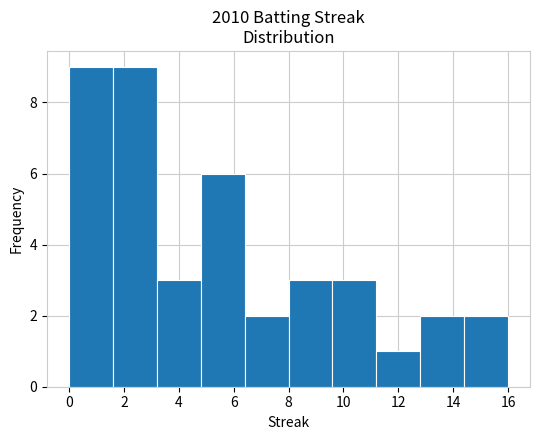

How tall is the bar that spans 12.8 to 14.4 on the x-axis? The values are not printed on the chart, so give them approximately, as read against the axis.

2